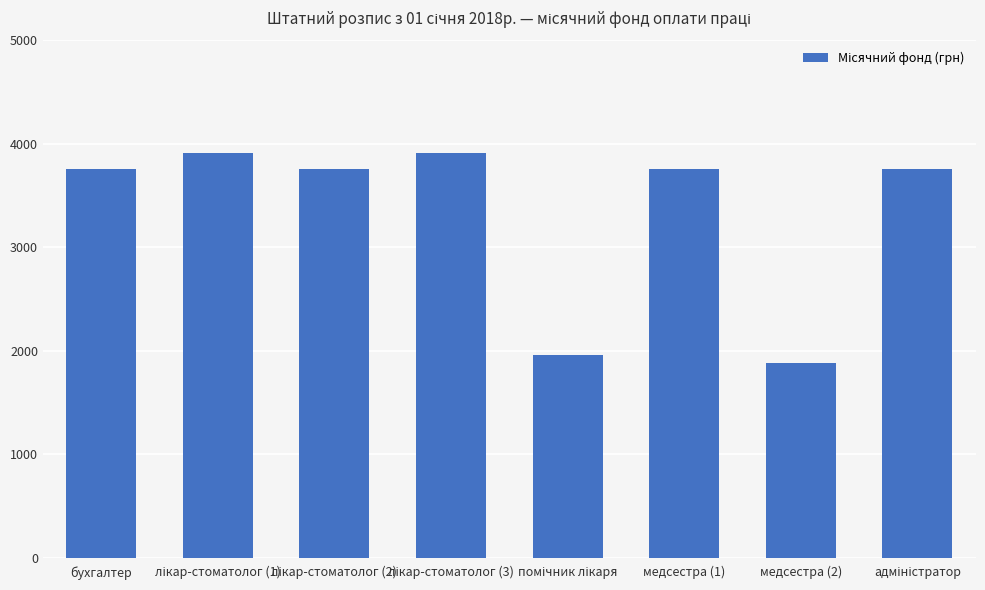

What is the difference between the maximum and minimum values?

2030